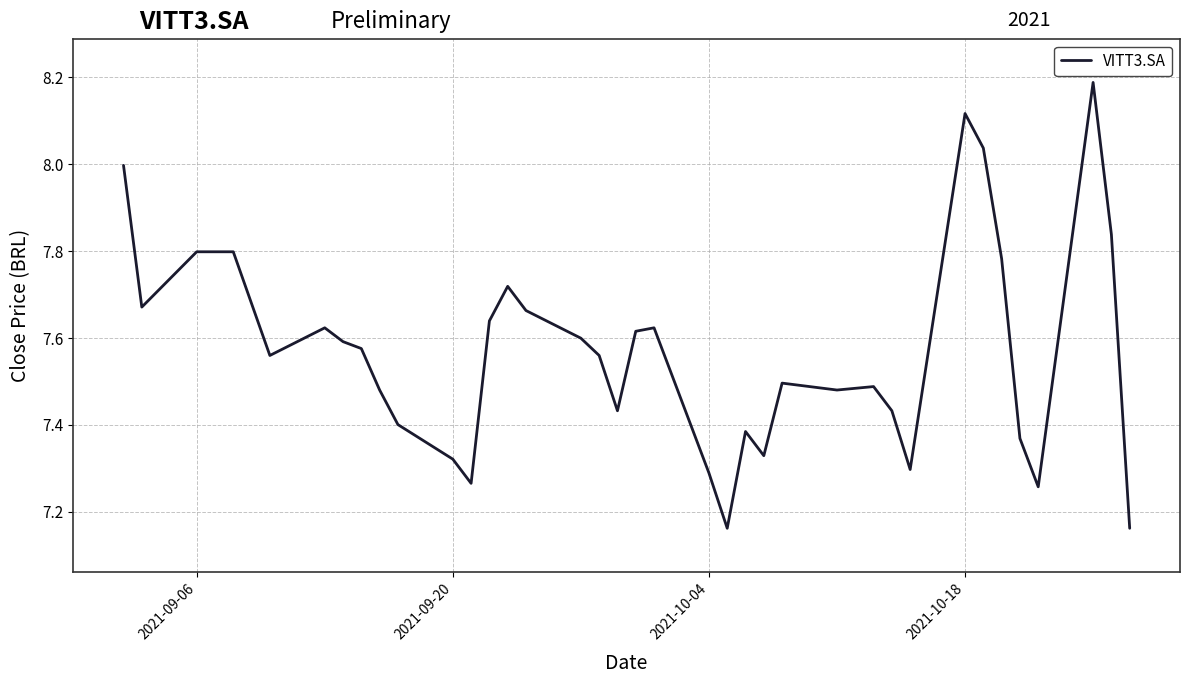

What is the difference between the maximum and minimum values?

1.0